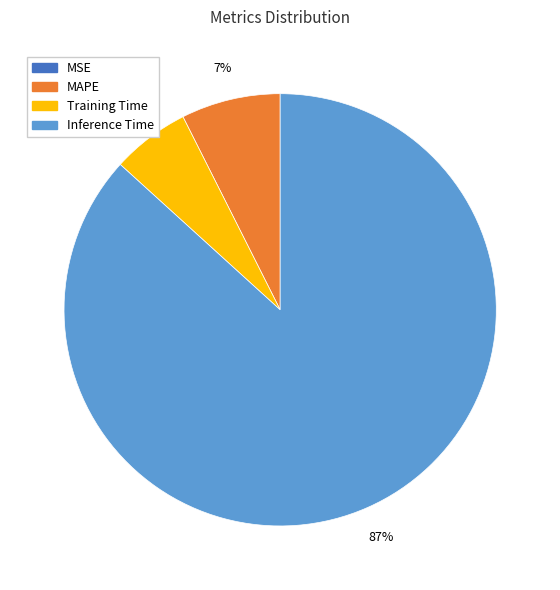

To the nearest percent, what is the difference between the largest and smallest slice percentages?

87%